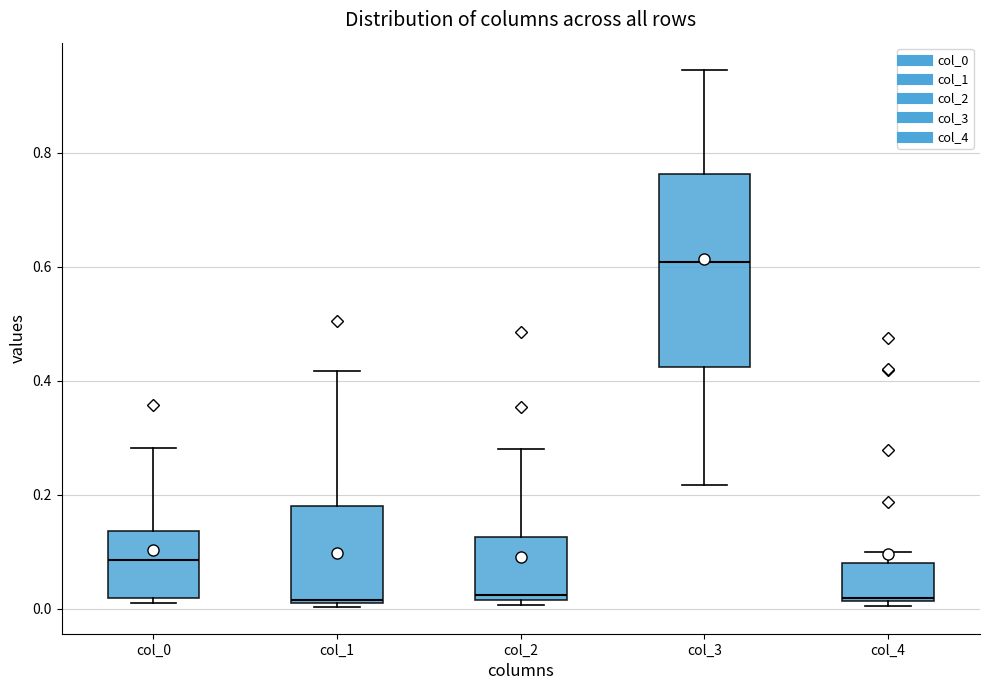

Comparing the boxes themselves (not the whiskers), which one is the tallest?

col_3